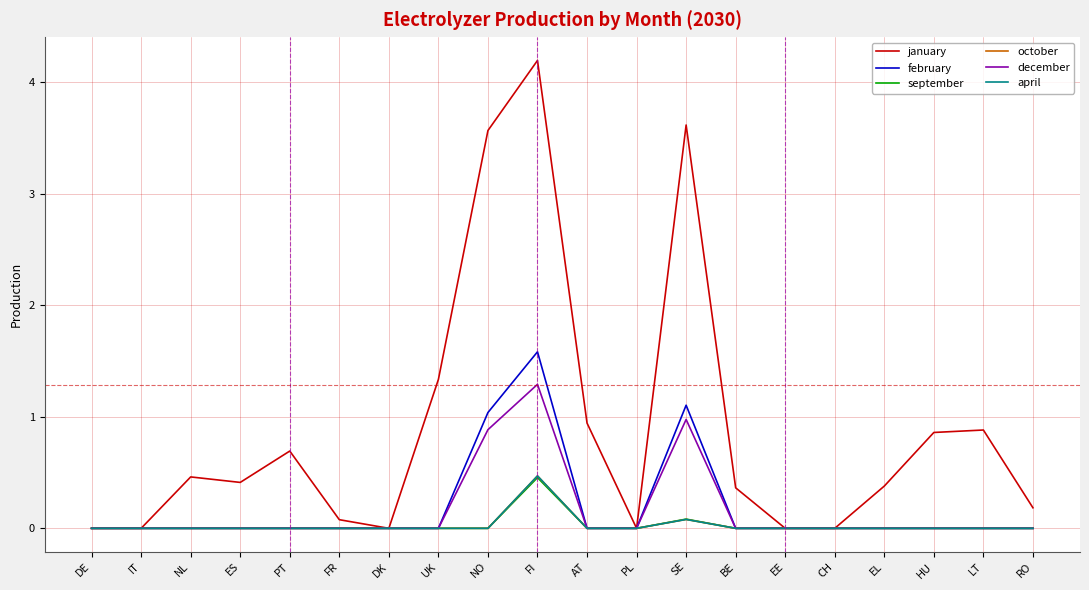

Which series changed the most between PL and EL?

january